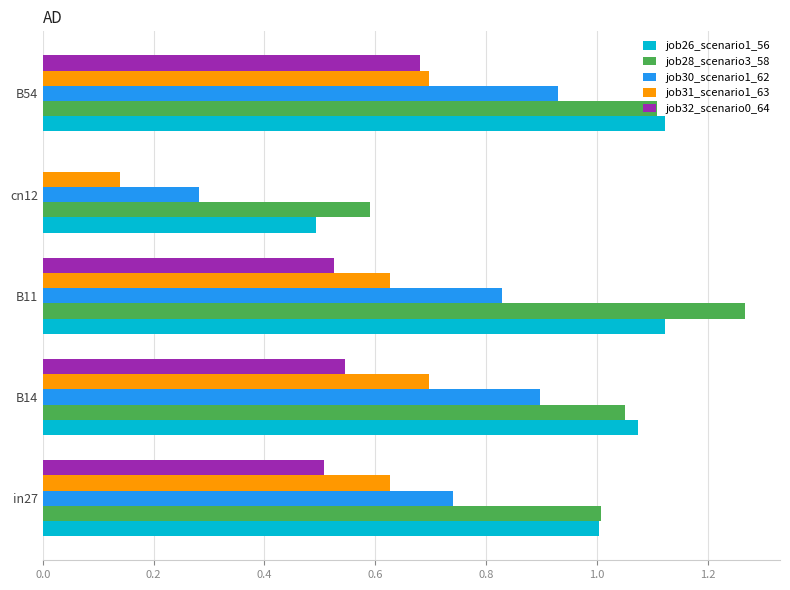

Between B14 and B11, which series saw the biggest shift?

job28_scenario3_58